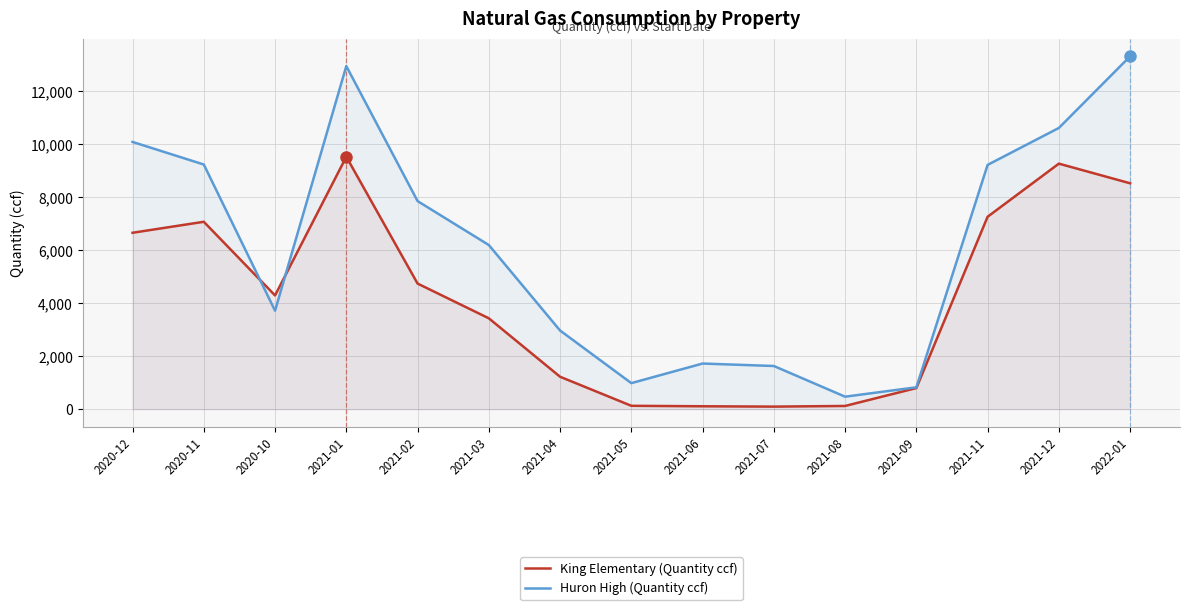

How many distinct data groups are displayed?

2